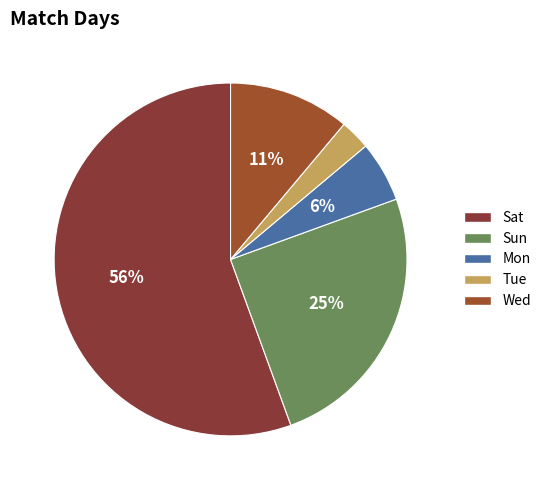

How many slices are in this pie chart?

5